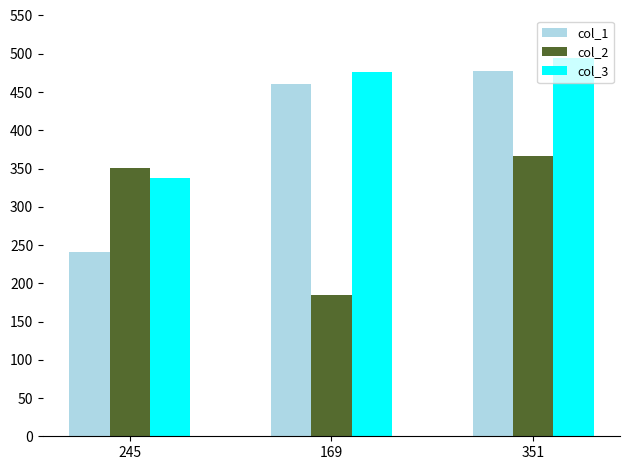

Which label corresponds to the largest value in the chart?

351